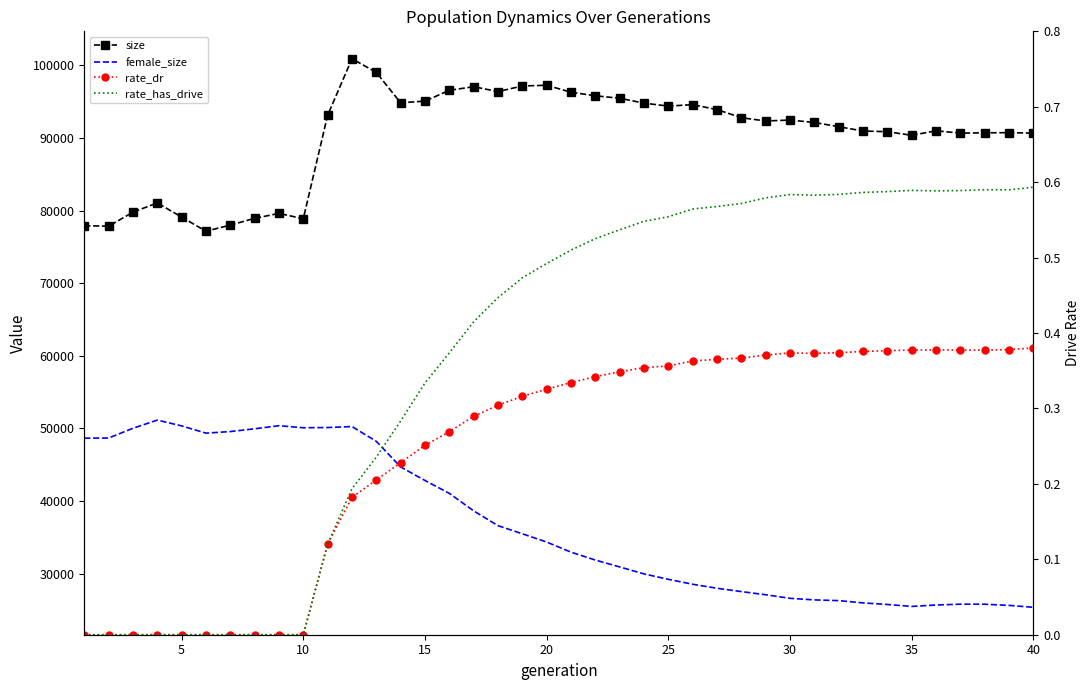

List the series in order of their peak value, lowest first.

rate_dr, rate_has_drive, female_size, size